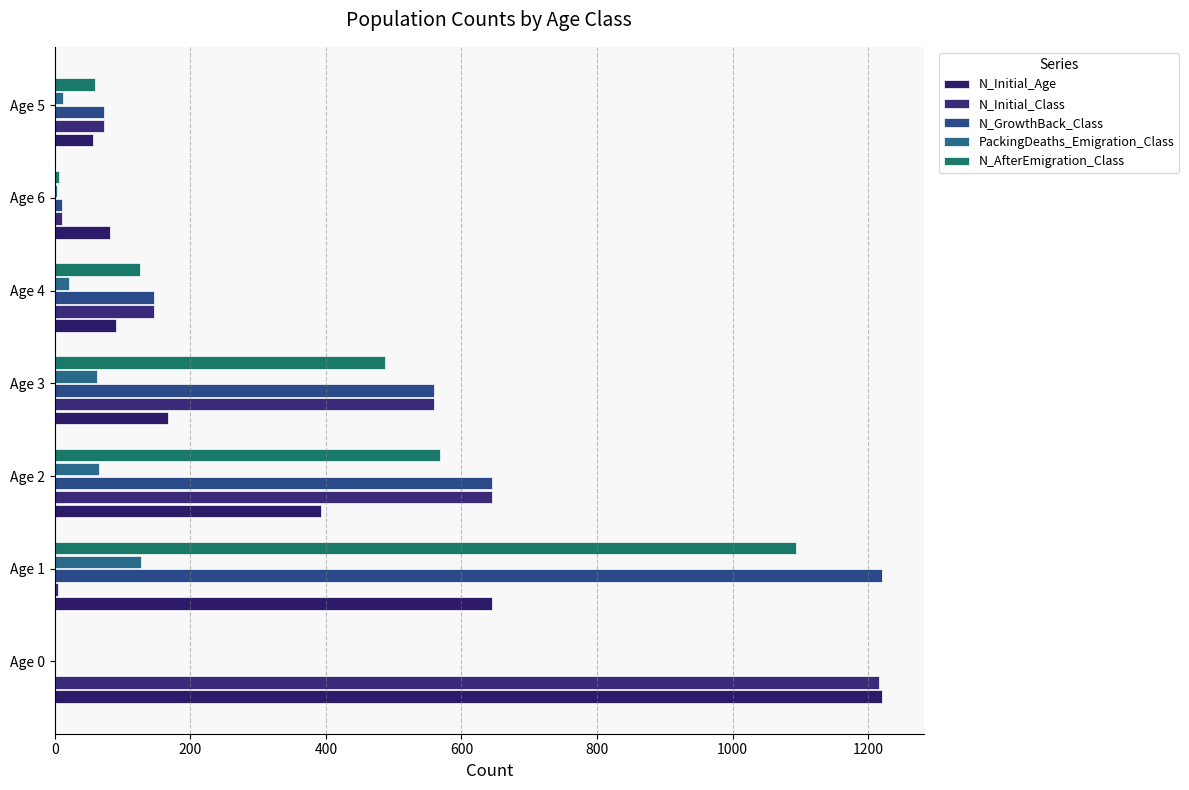

How many data points does each series have?

7